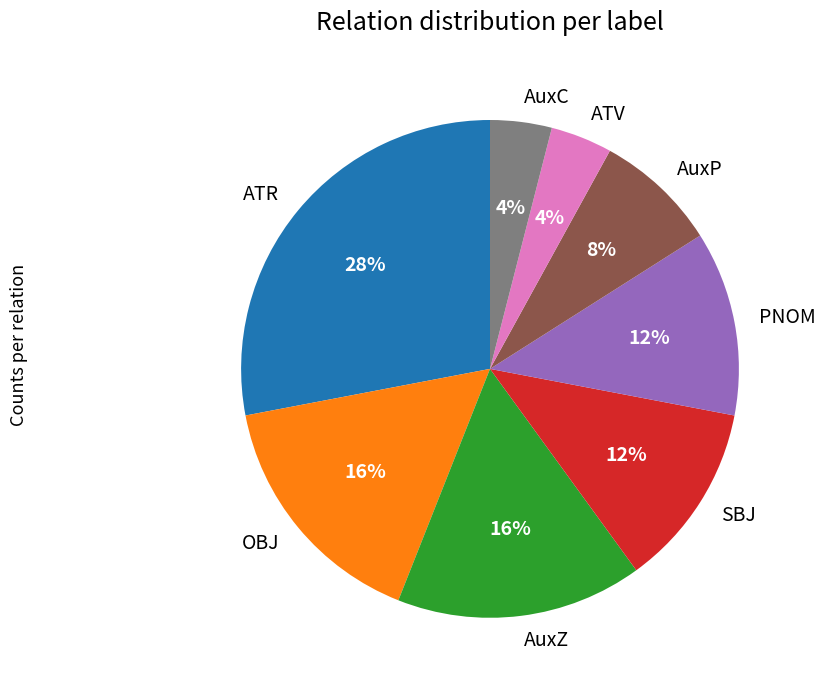

What percentage is the PNOM slice, to the nearest percent?

12%